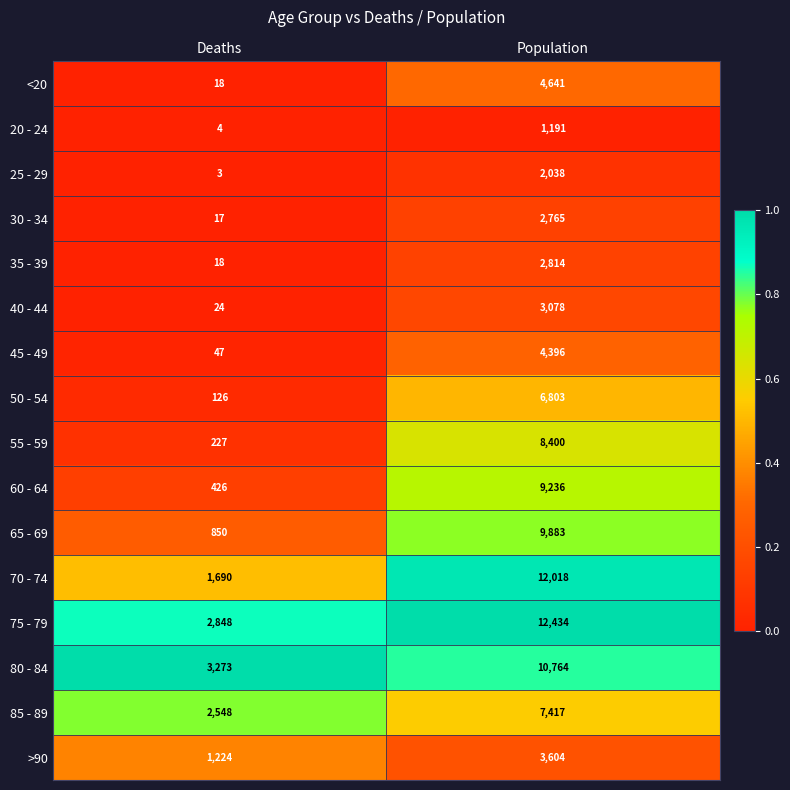

Rank the series at Population from highest to lowest value.

75 - 79, 70 - 74, 80 - 84, 65 - 69, 60 - 64, 55 - 59, 85 - 89, 50 - 54, <20, 45 - 49, >90, 40 - 44, 35 - 39, 30 - 34, 25 - 29, 20 - 24